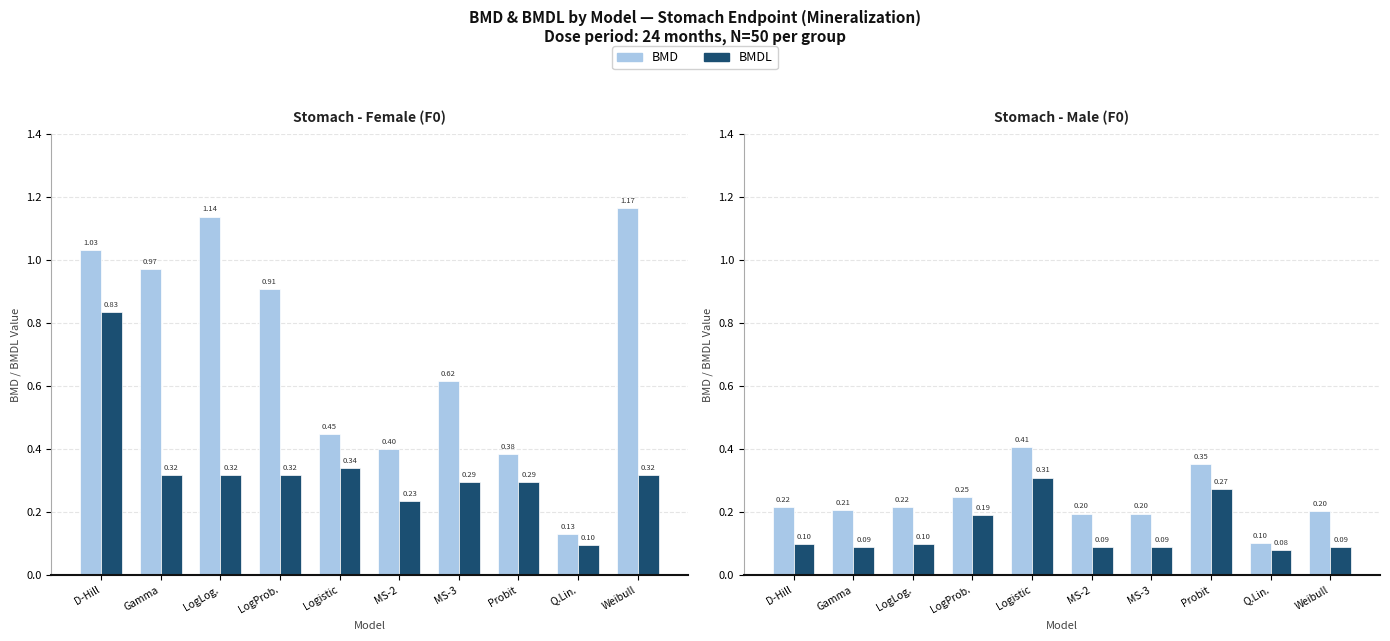

What is the label of the 6th bar from the right?

Logistic